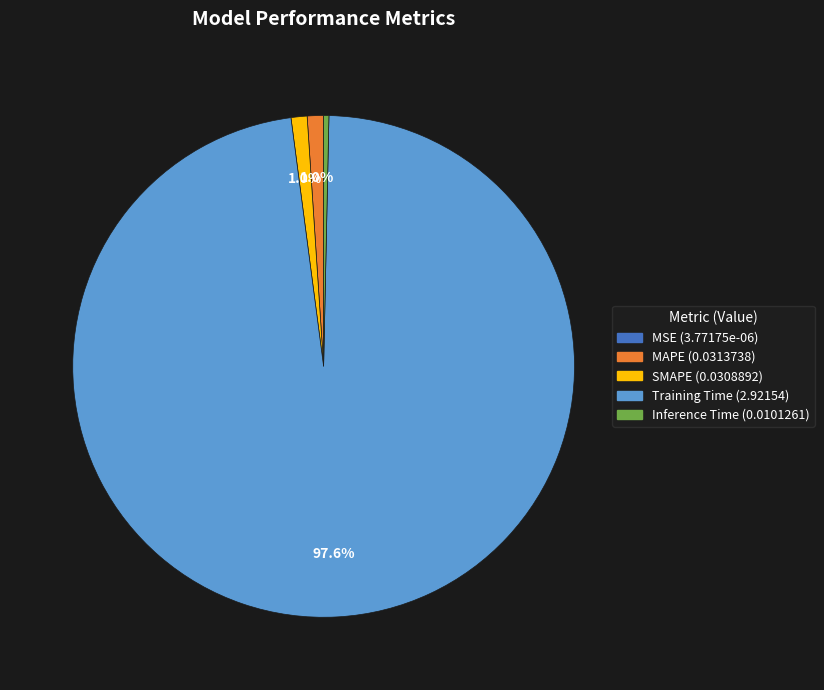

The SMAPE slice represents 11% of the pie. True or false?

False